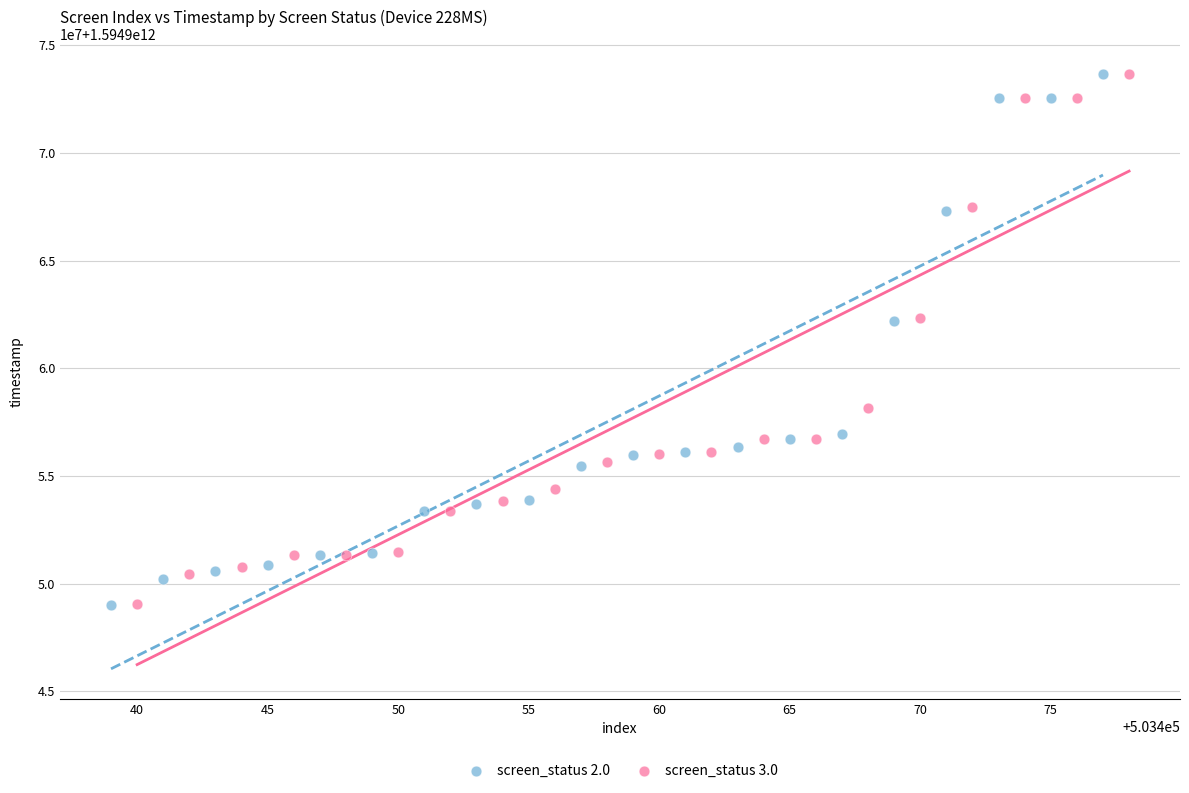

What are all the series names shown in the legend?

screen_status 2.0, screen_status 3.0